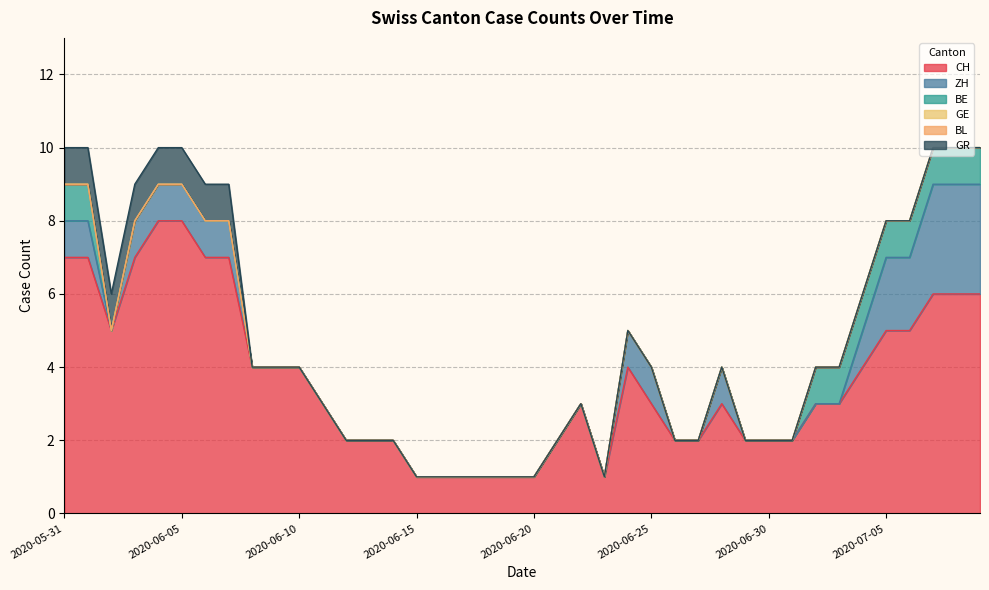

True or false: GR has more than 2 points higher than both neighbors.

False